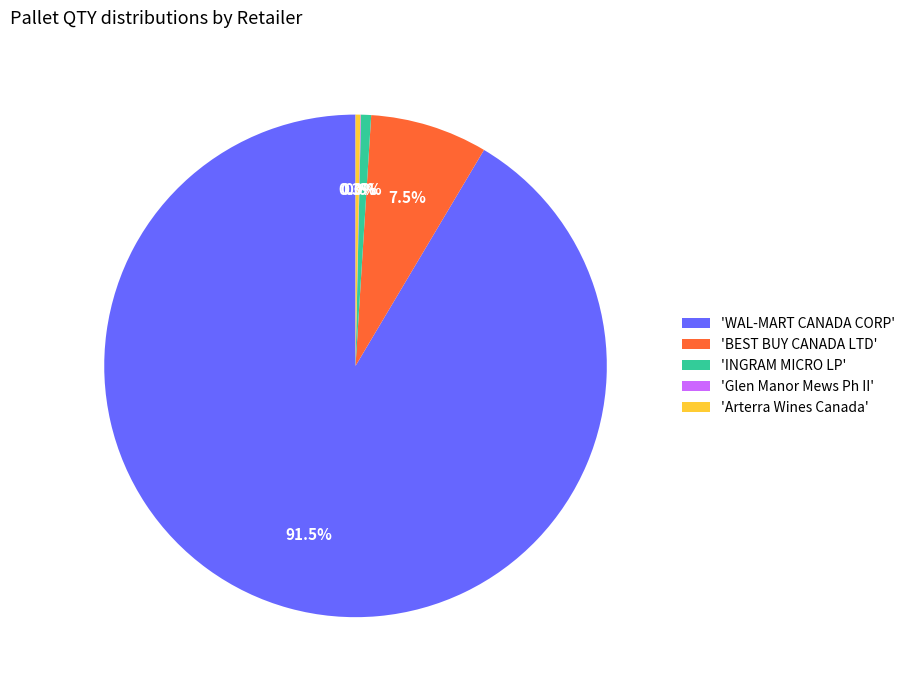

Which slice is the largest?

'WAL-MART CANADA CORP'